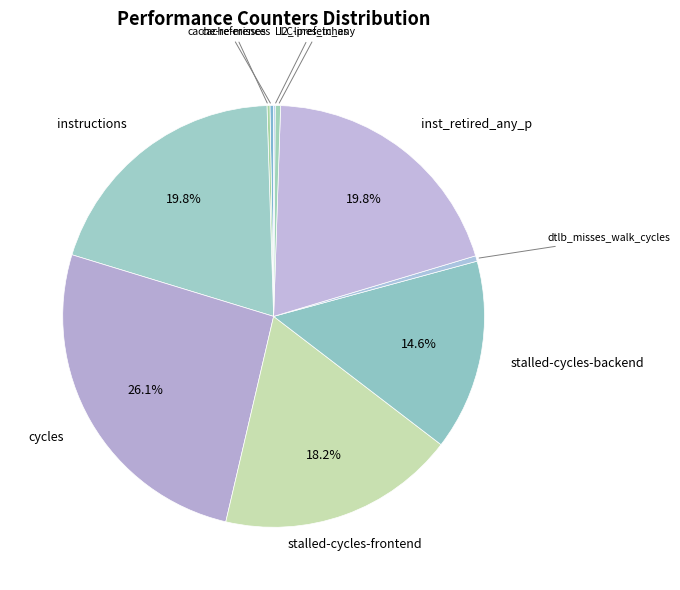

Rank the categories by value from highest to lowest.

cycles, inst_retired_any_p, instructions, stalled-cycles-frontend, stalled-cycles-backend, dtlb_misses_walk_cycles, l2_lines_in_any, cache-references, cache-misses, LLC-prefetches